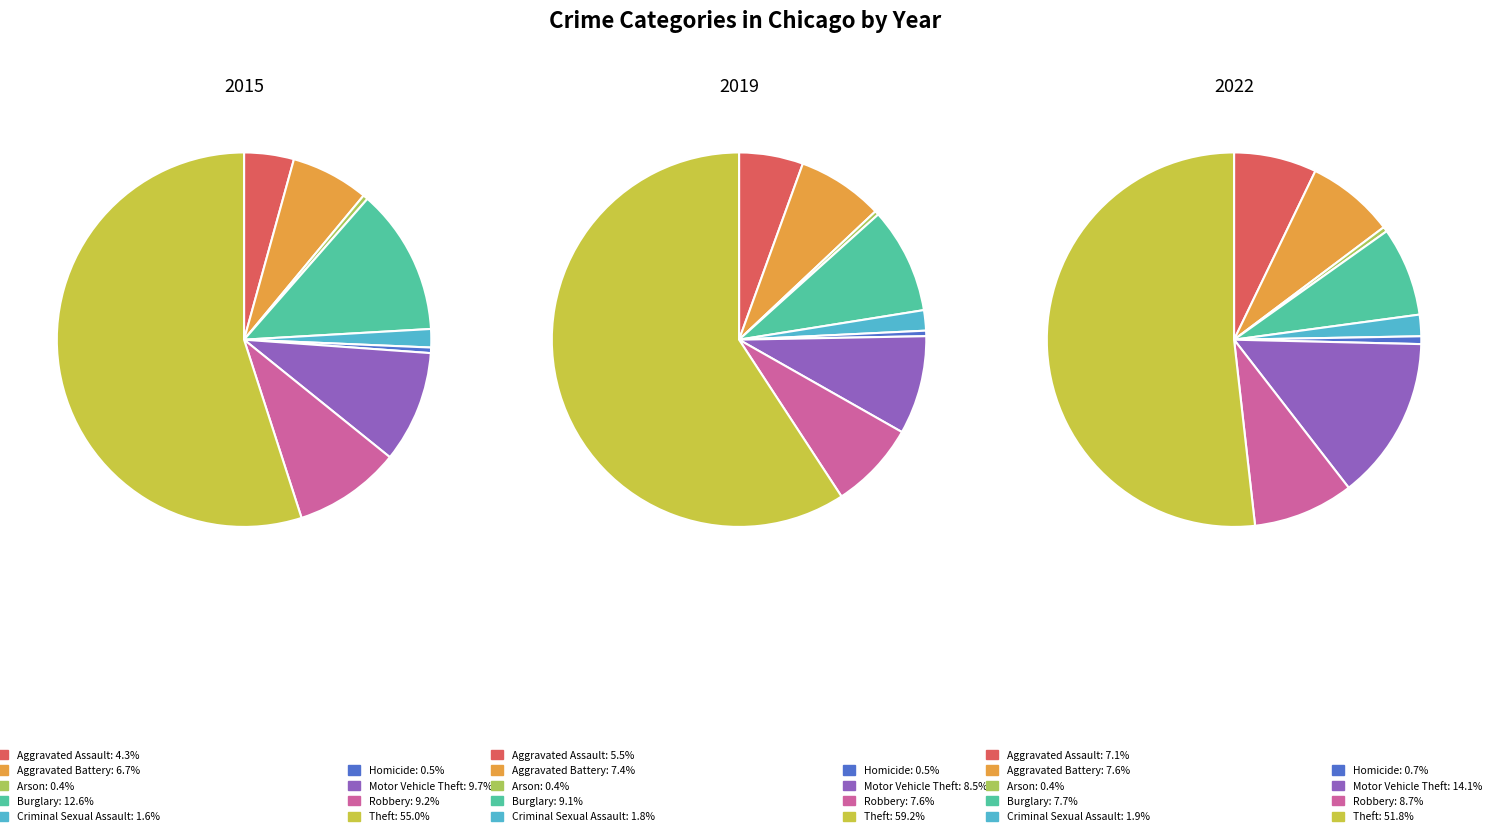

To the nearest percent, what percentage of the pie is Criminal Sexual Assault?

2%